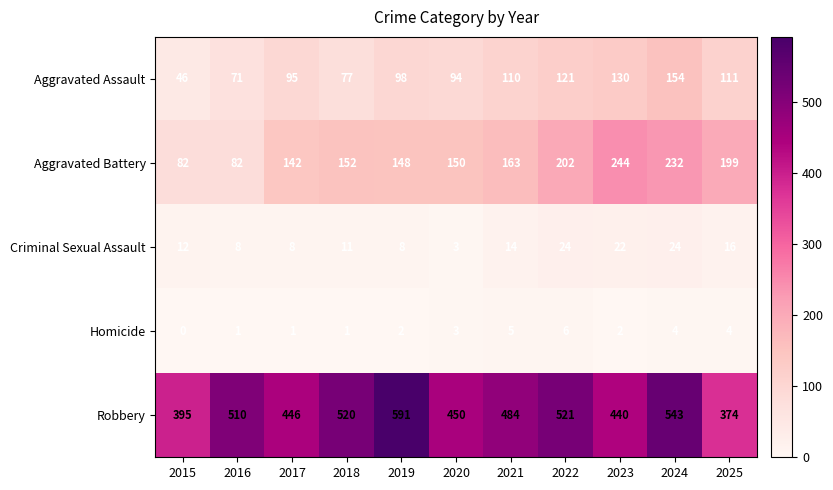

Which series has the largest total across all categories?

Robbery